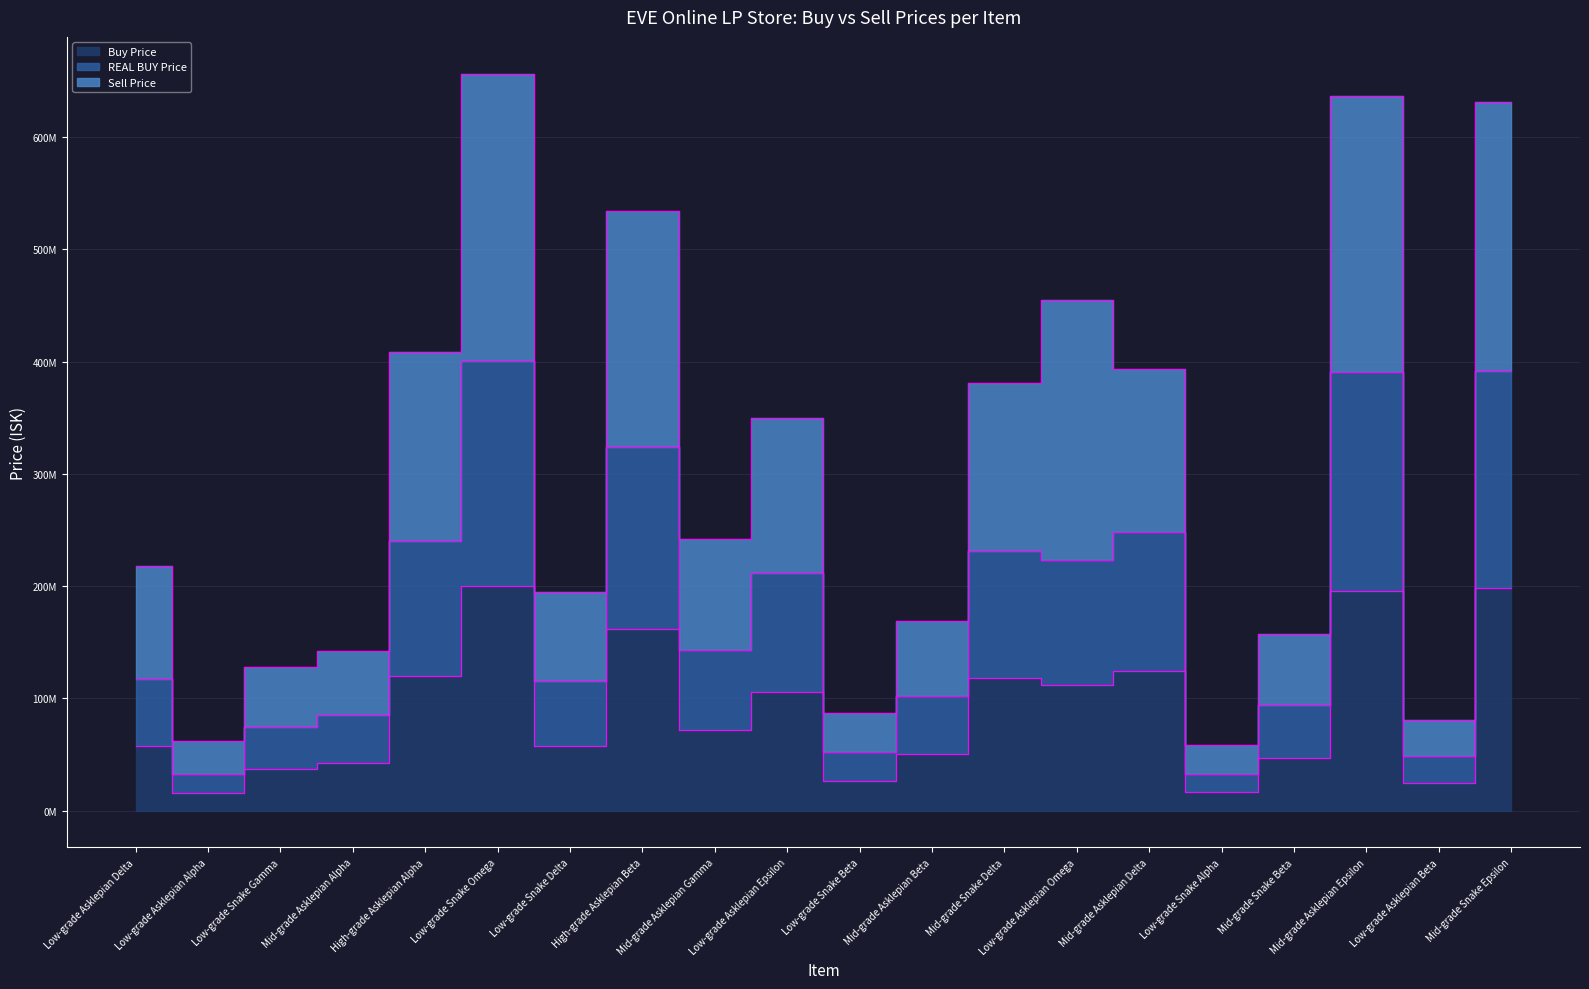

Which series changed the most between Mid-grade Asklepian Gamma and Low-grade Snake Beta?

Sell Price